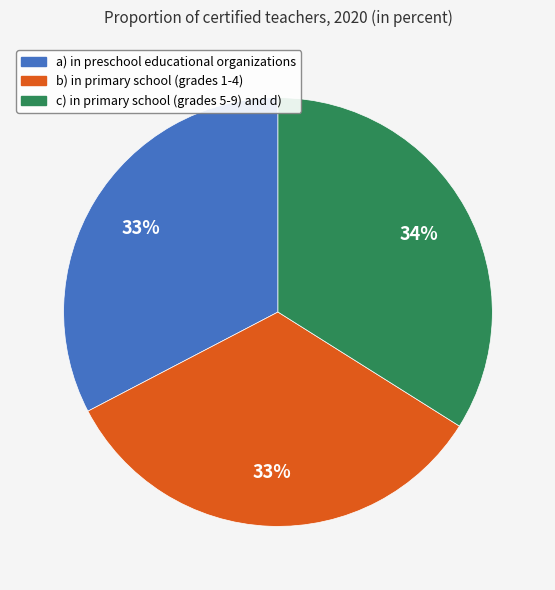

True or false: a) in preschool educational organizations accounts for 33% of the total.

True